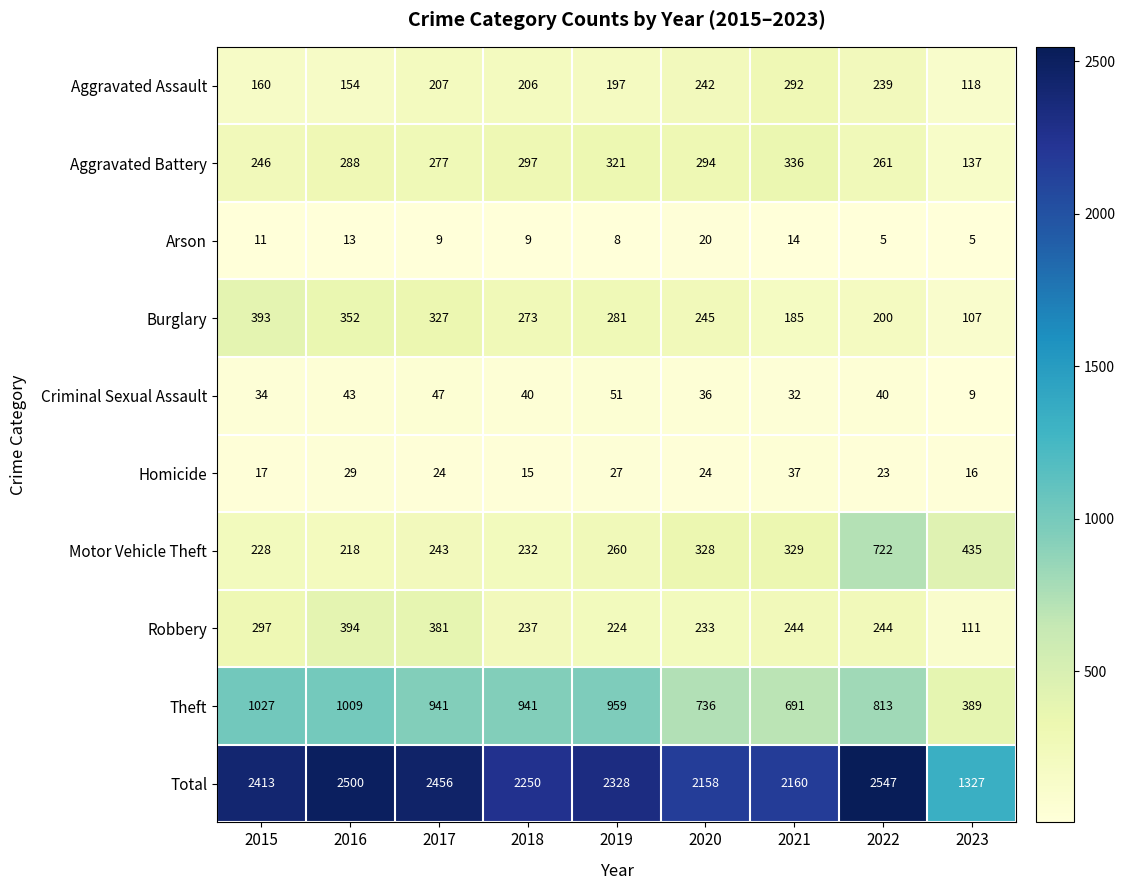

How many data points does each series have?

9